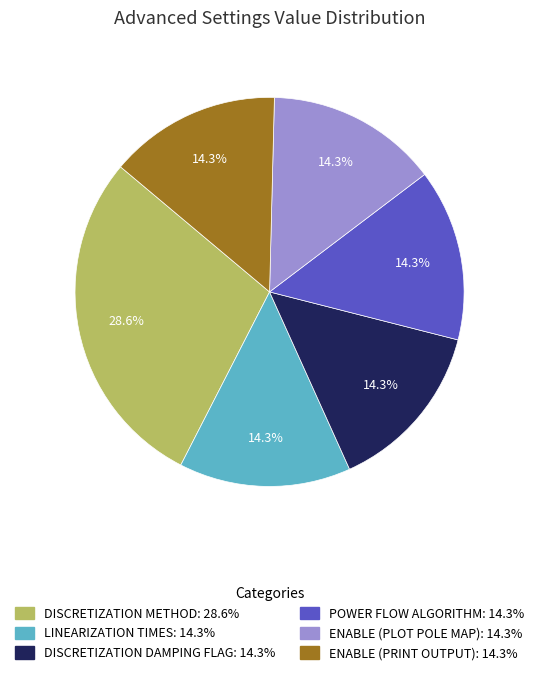

To the nearest percent, what is the difference between the largest and smallest slice percentages?

14%